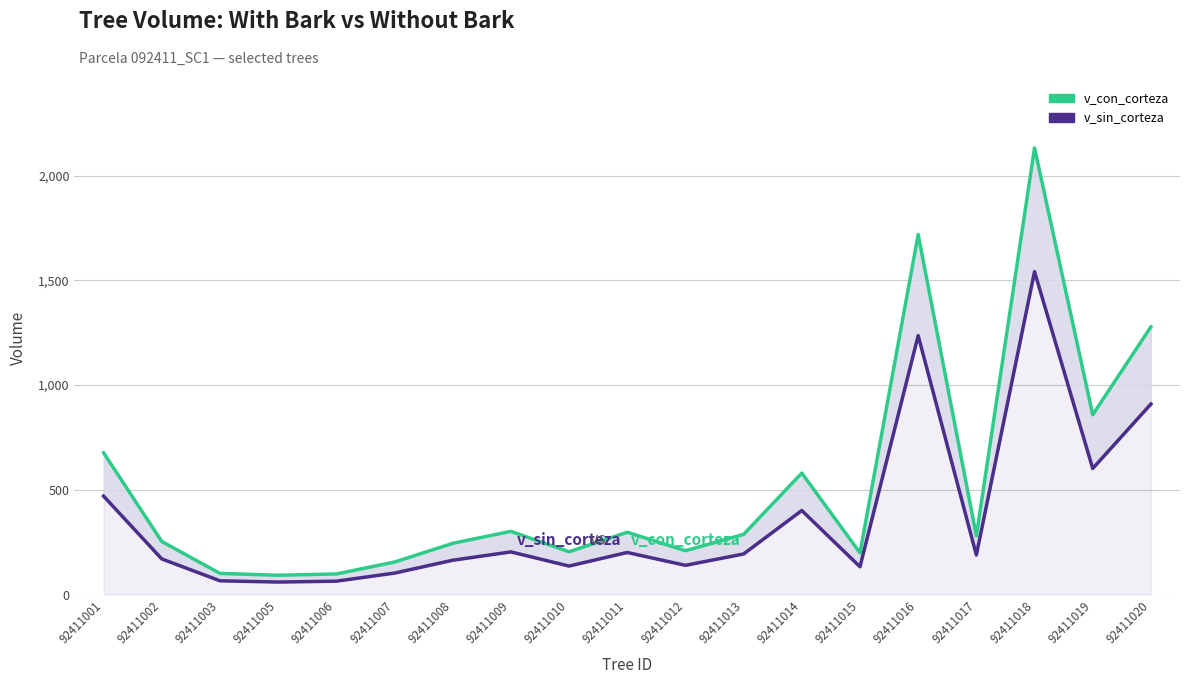

What are all the series names shown in the legend?

v_con_corteza, v_sin_corteza